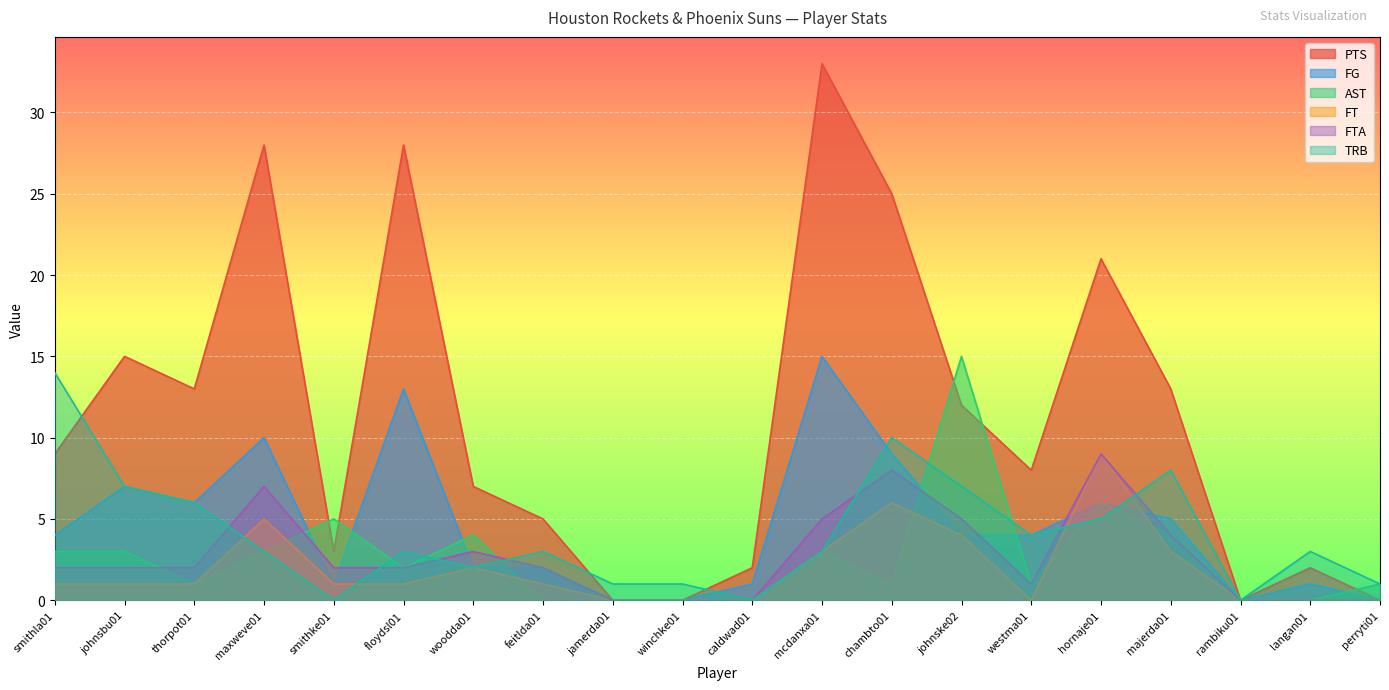

Between smithla01 and langan01, which series saw the biggest shift?

TRB